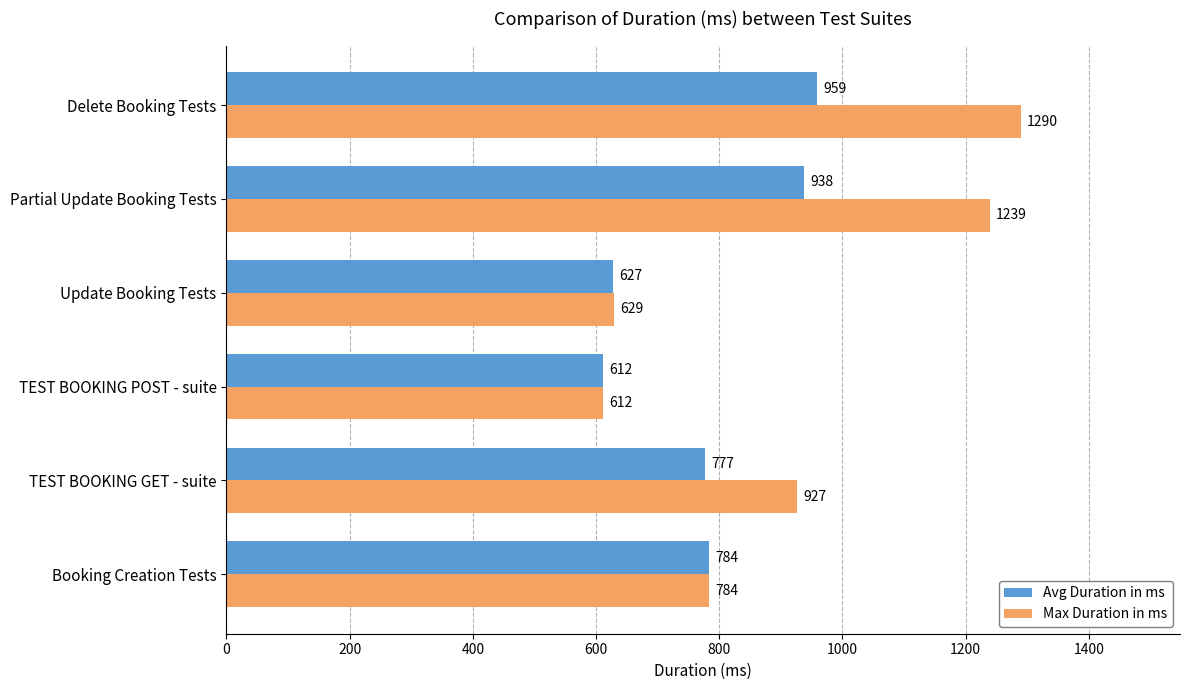

Between TEST BOOKING POST - suite and Update Booking Tests, which series saw the biggest shift?

Max Duration in ms